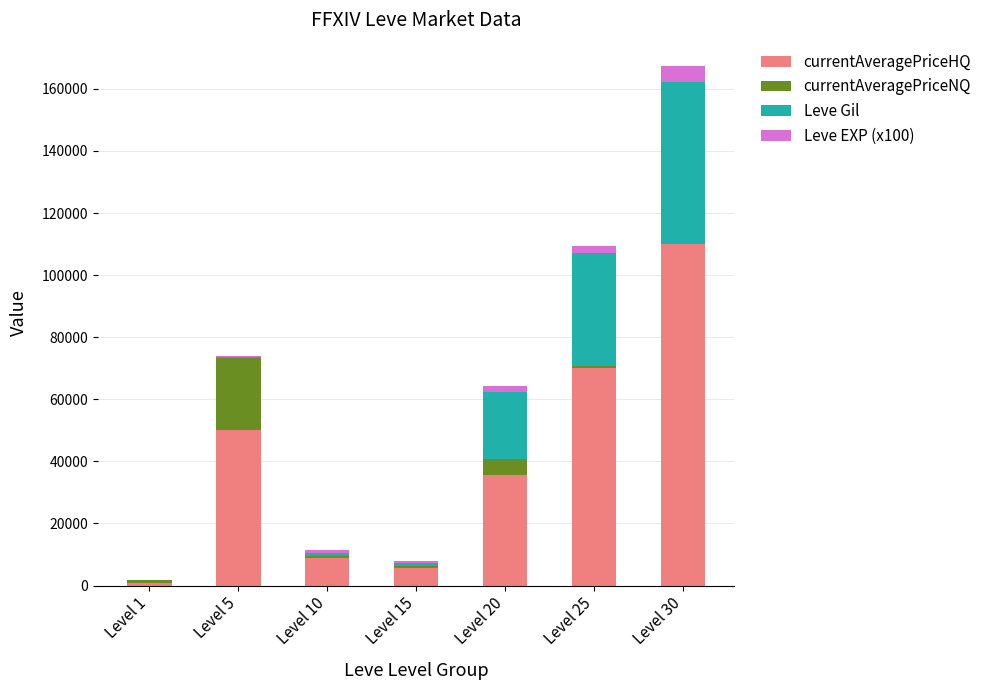

At which category is the sum across all series the highest?

Level 30